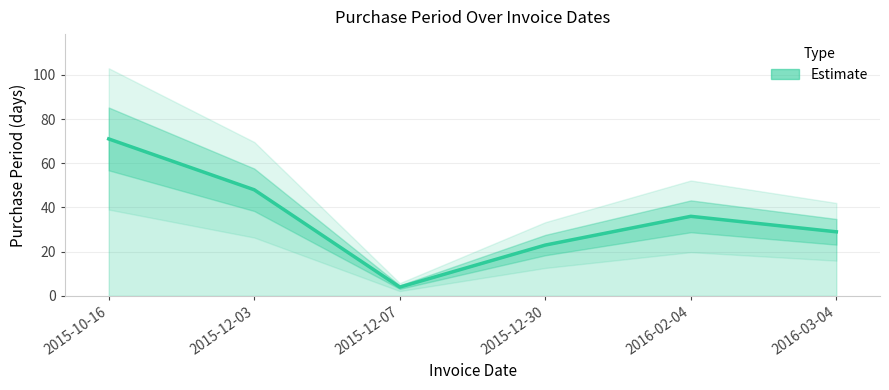

Which category has the lowest value across all series?

2015-12-07